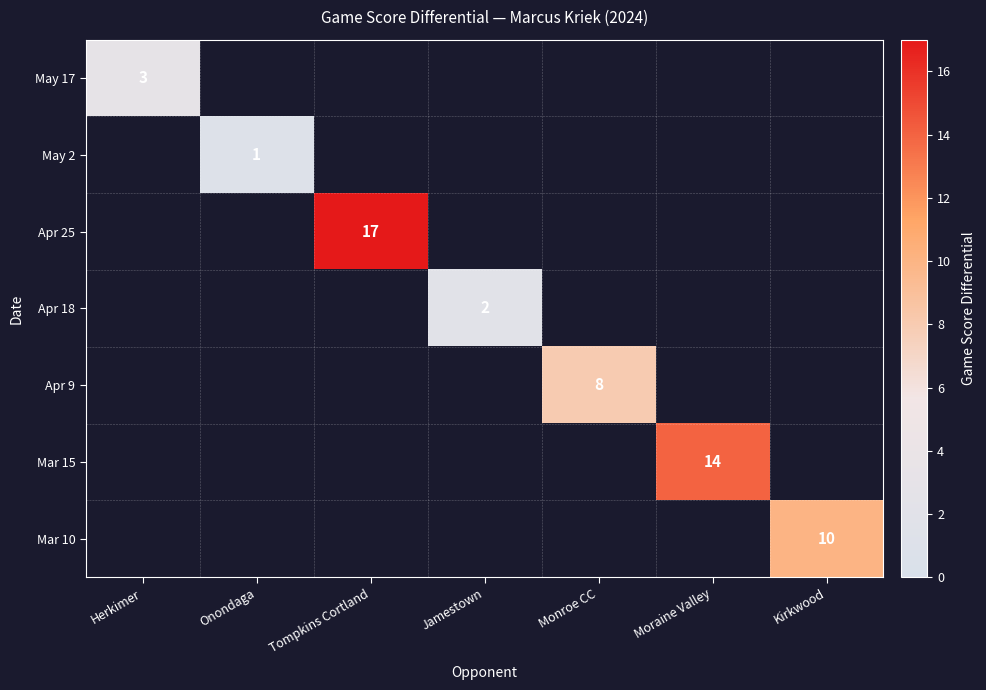

Between Kirkwood and Moraine Valley, which is larger?

Moraine Valley